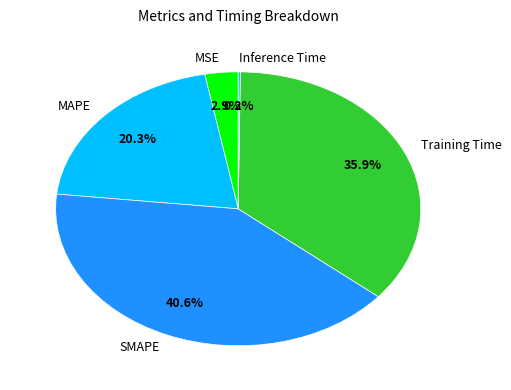

Which has a higher value, Training Time or SMAPE?

SMAPE